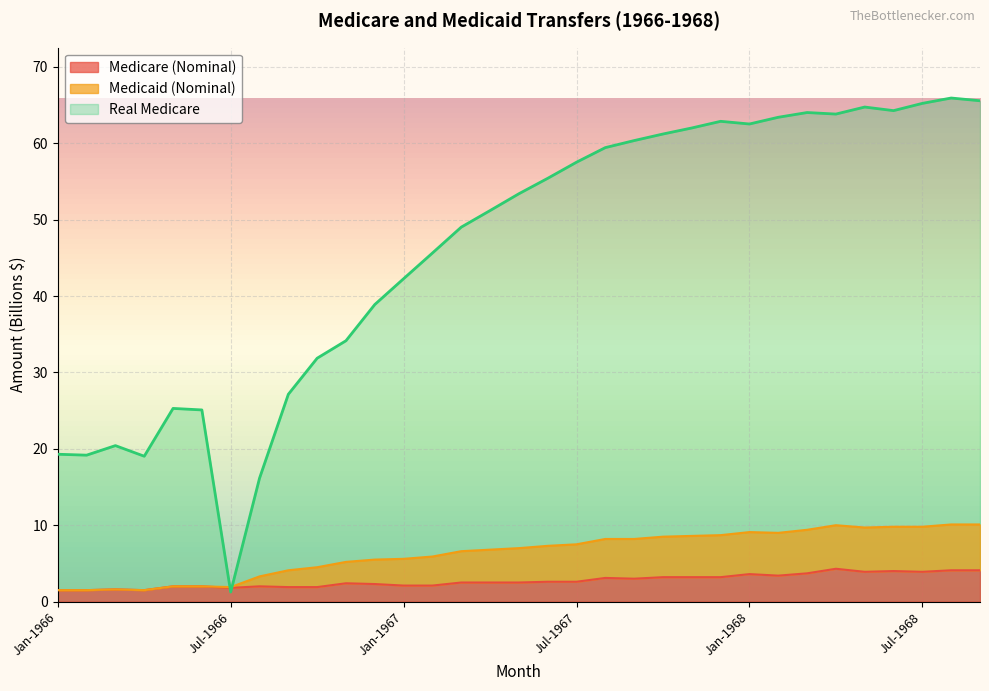

Reading left to right, transcribe all the data shown in this chart.

Medicare (Nominal): 1.5	1.5	1.6	1.5	2.0	2.0	1.8	2.0	1.9	1.9	2.4	2.3	2.1	2.1	2.5	2.5	2.5	2.6	2.6	3.1	3.0	3.2	3.2	3.2	3.6	3.4	3.7	4.3	3.9	4.0	3.9	4.1	4.1
Medicaid (Nominal): 1.5	1.5	1.6	1.5	2.0	2.0	1.9	3.3	4.1	4.5	5.2	5.5	5.6	5.9	6.6	6.8	7.0	7.3	7.5	8.2	8.2	8.5	8.6	8.7	9.1	9.0	9.4	10.0	9.7	9.8	9.8	10.1	10.1
Real Medicare: 19.3	19.2	20.4	19.0	25.3	25.1	1.2	16.1	27.1	31.9	34.1	38.9	42.3	45.6	49.0	51.2	53.4	55.4	57.5	59.4	60.4	61.2	62.0	62.9	62.5	63.4	64.0	63.8	64.7	64.3	65.2	65.9	65.6